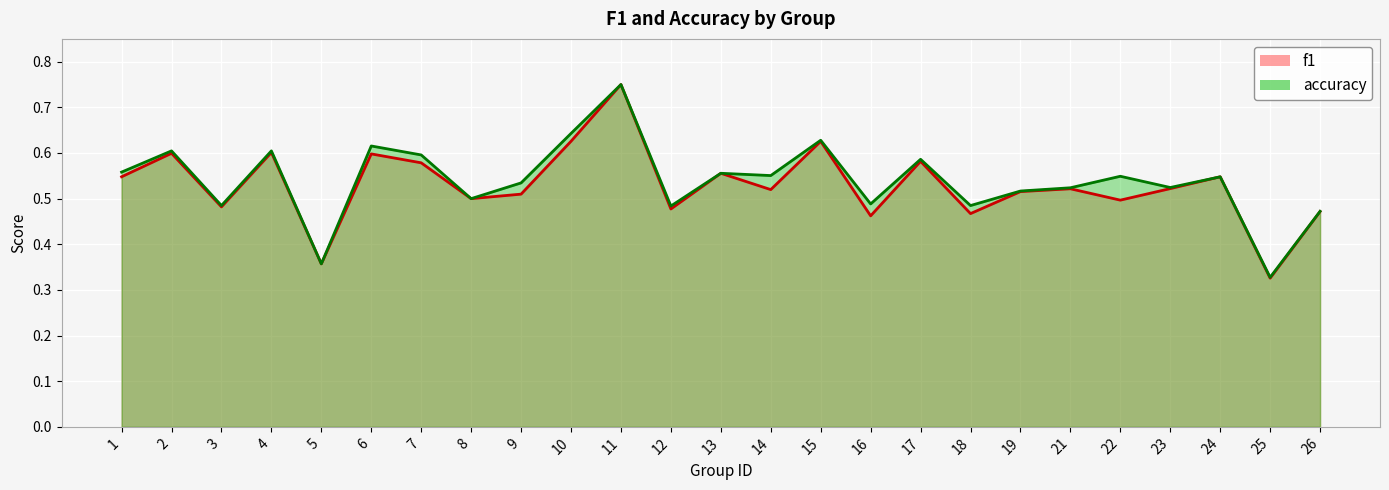

Reading left to right, extract all data points from this chart.

f1 line: 1=0.5	2=0.6	3=0.5	4=0.6	5=0.4	6=0.6	7=0.6	8=0.5	9=0.5	10=0.6	11=0.8	12=0.5	13=0.6	14=0.5	15=0.6	16=0.5	17=0.6	18=0.5	19=0.5	21=0.5	22=0.5	23=0.5	24=0.5	25=0.3	26=0.5
accuracy line: 1=0.6	2=0.6	3=0.5	4=0.6	5=0.4	6=0.6	7=0.6	8=0.5	9=0.5	10=0.6	11=0.8	12=0.5	13=0.6	14=0.6	15=0.6	16=0.5	17=0.6	18=0.5	19=0.5	21=0.5	22=0.5	23=0.5	24=0.5	25=0.3	26=0.5